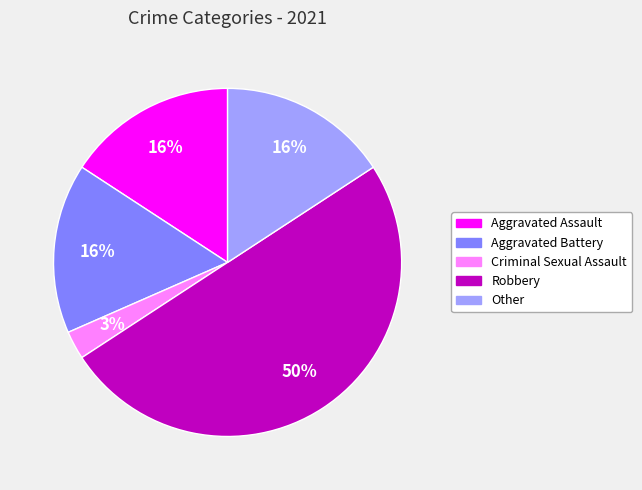

To the nearest percent, what is the difference between the largest and smallest slice percentages?

47%